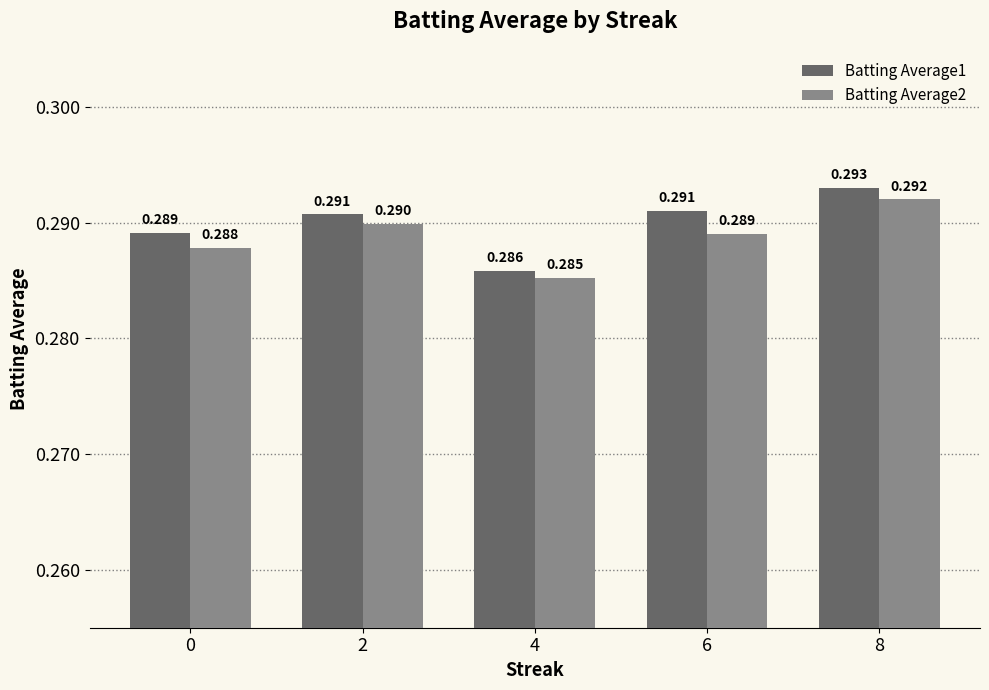

Count the Batting Average2 values in the range 0 to 1.

5